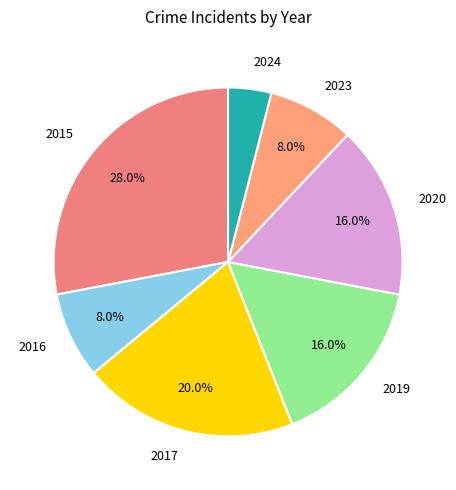

Is there any slice that represents more than half of the pie?

No